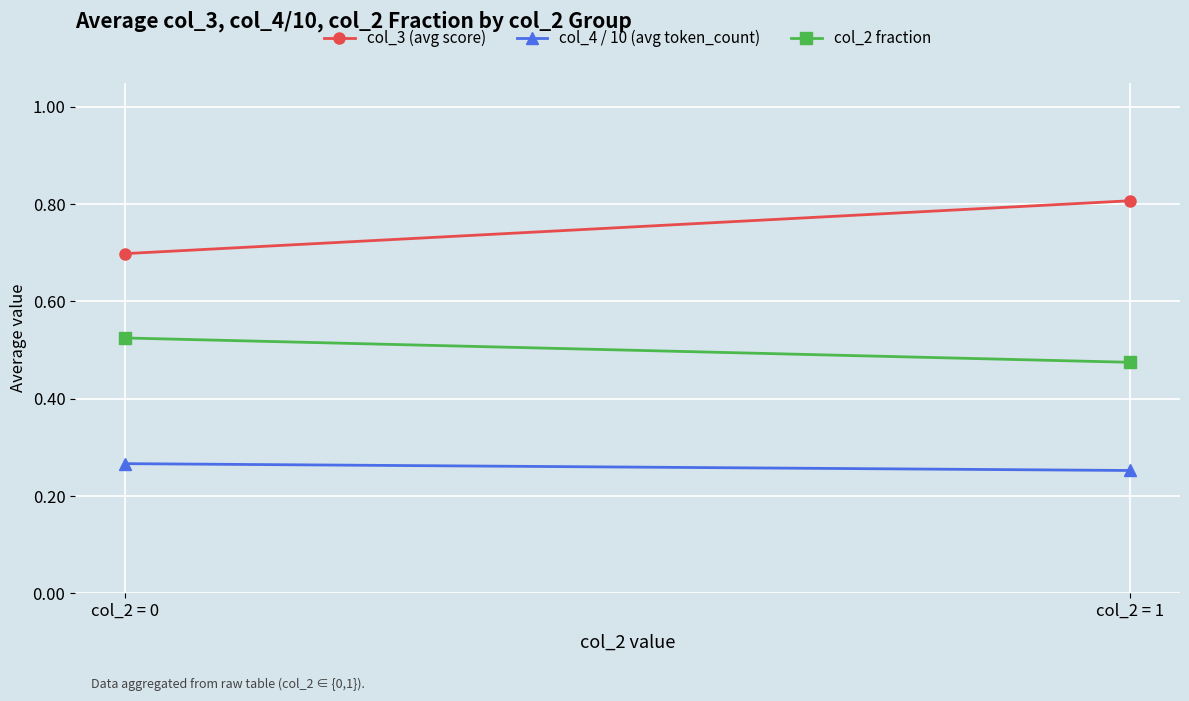

At col_2 = 1, list the series in order from largest to smallest.

col_3 (avg score), col_2 fraction, col_4 / 10 (avg token_count)